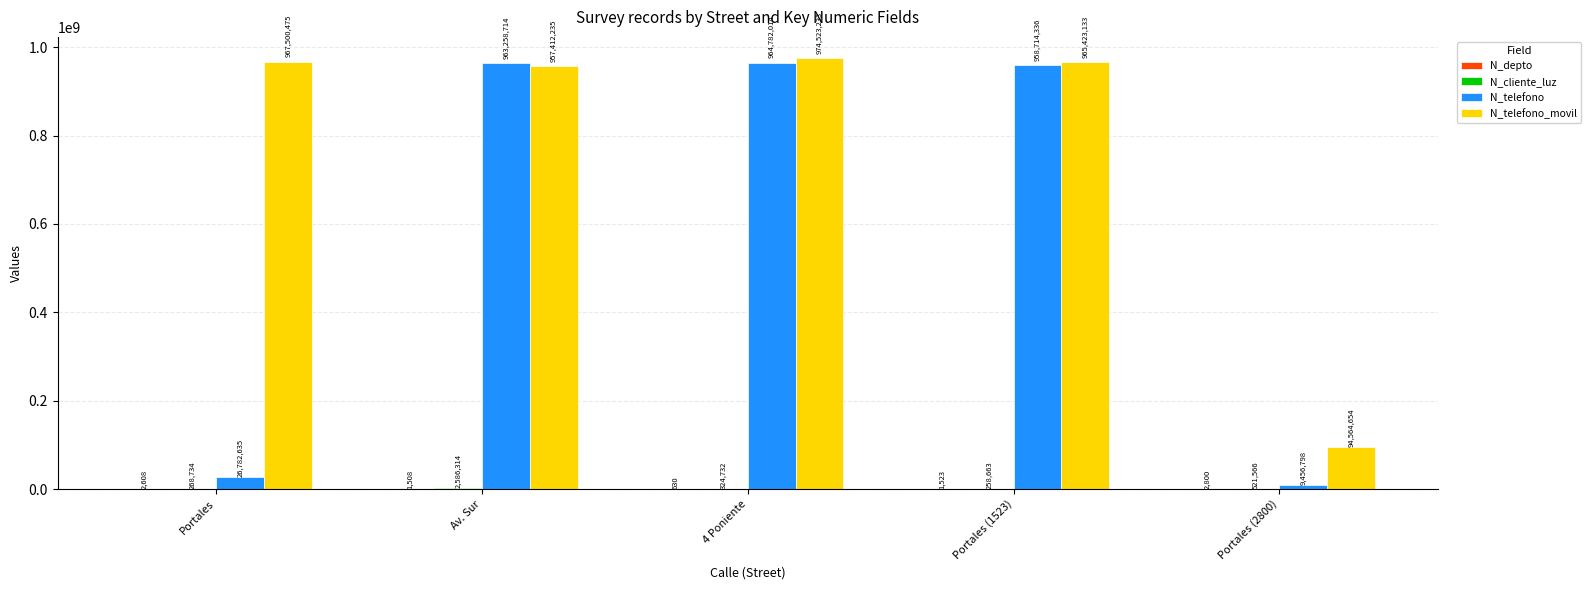

At which category is the sum across all series the highest?

4 Poniente